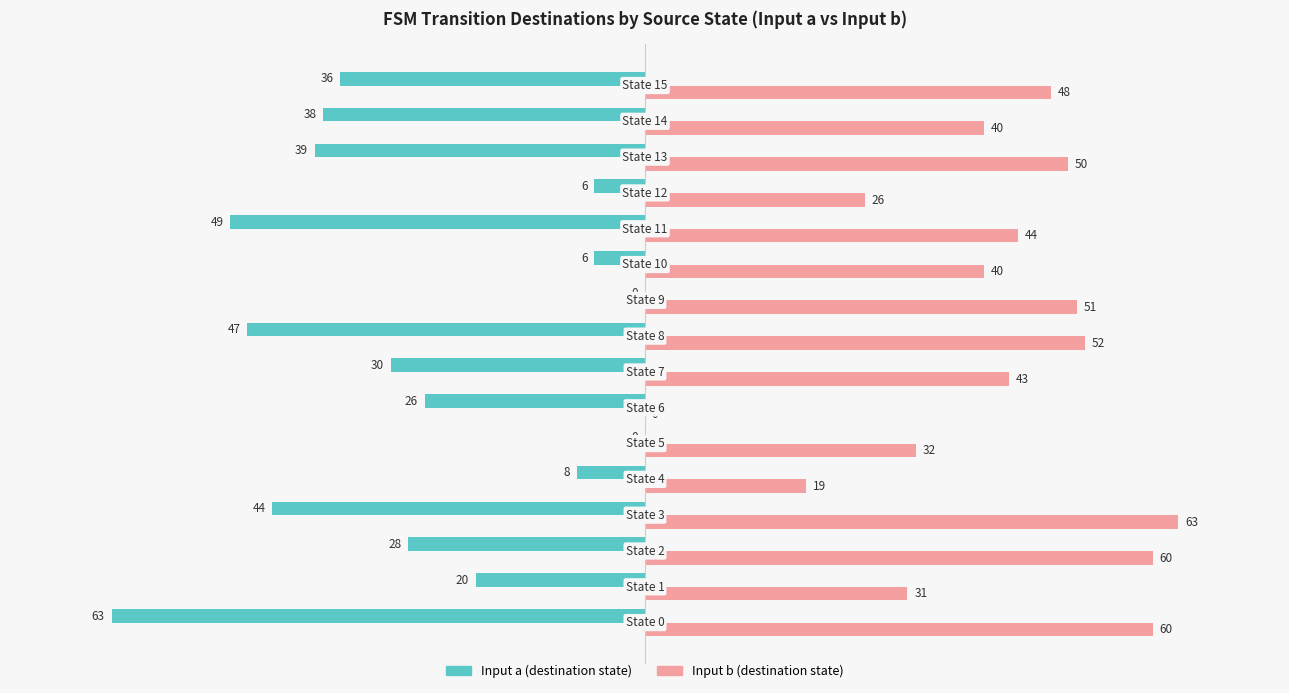

Which series has the largest total across all categories?

Input b (destination state)